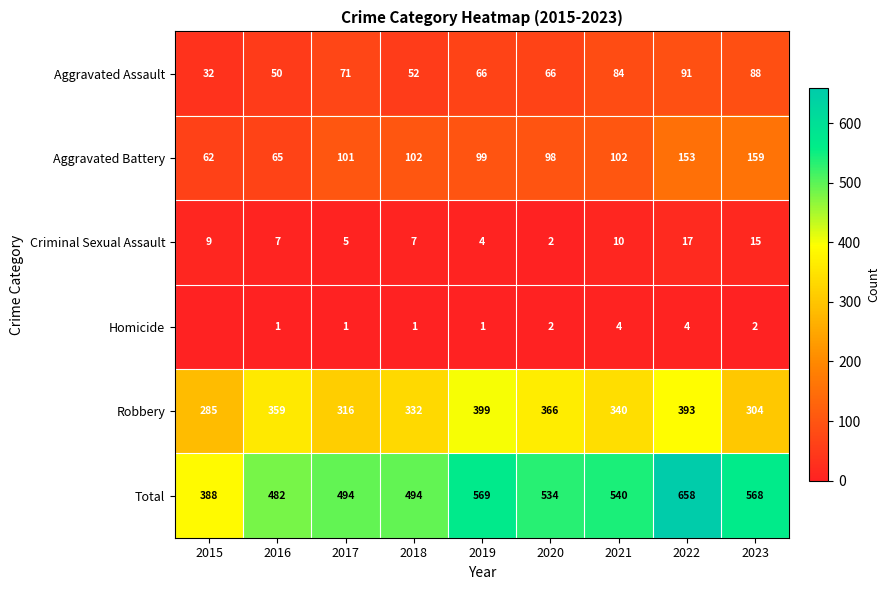

How many data points in Aggravated Assault are less than 66?

3